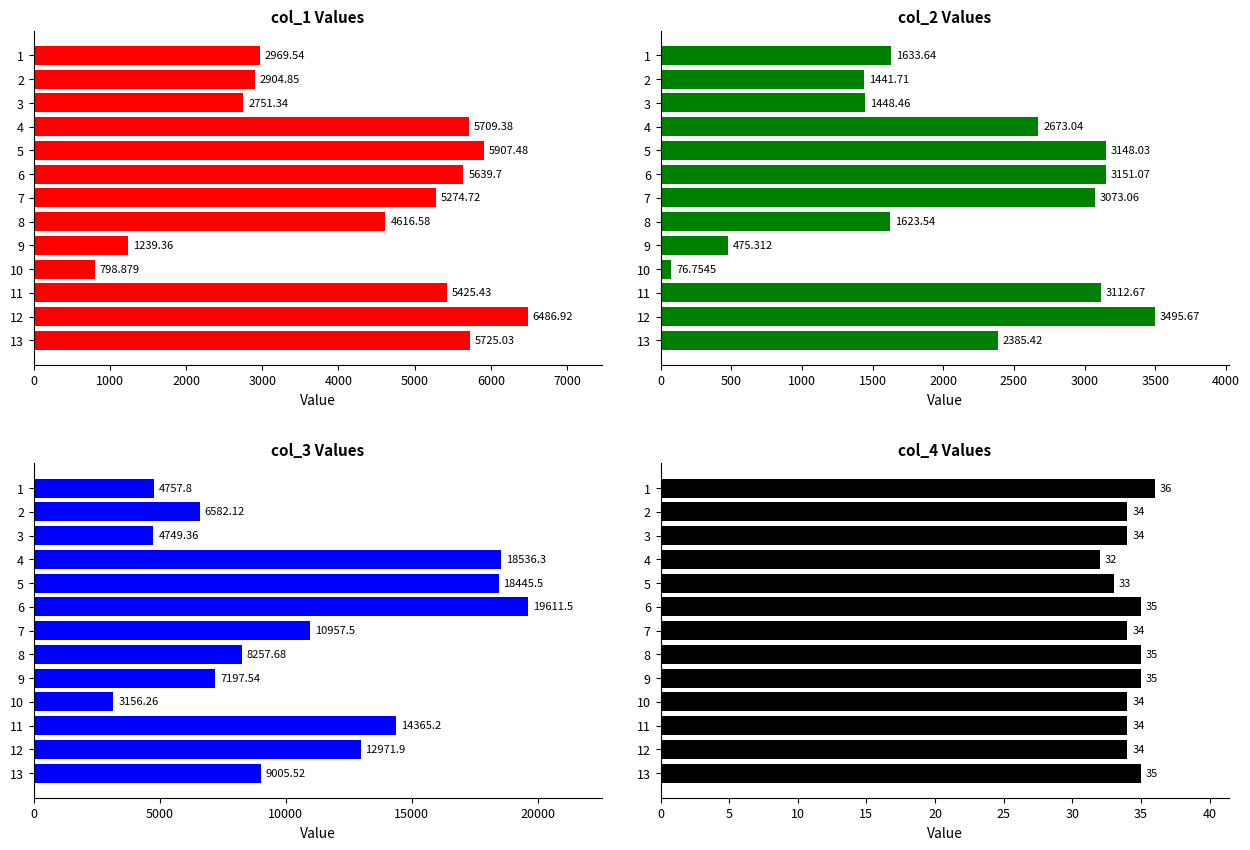

How many data points in col_4 are above 34?

5